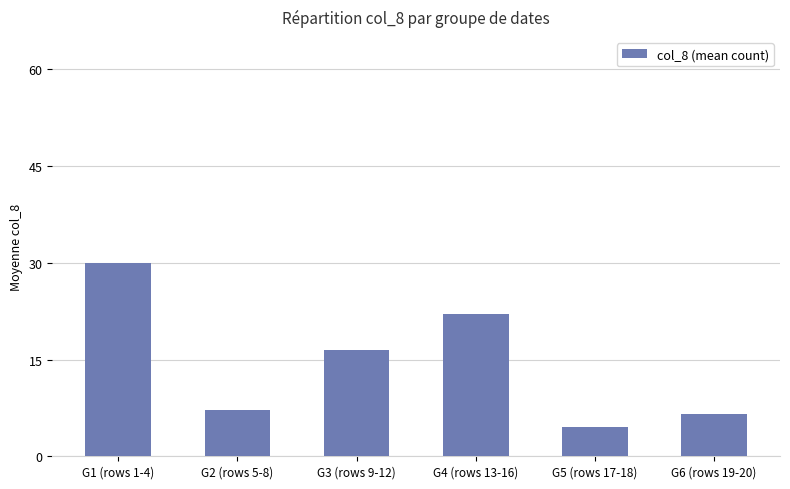

What is the greatest value displayed?

30.0